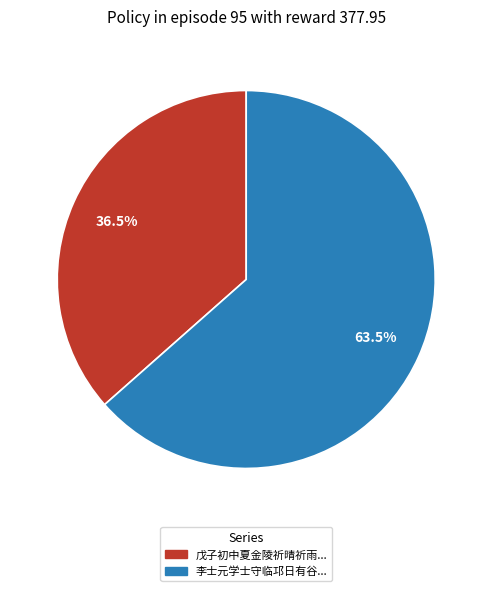

Is there a majority slice in this chart?

Yes